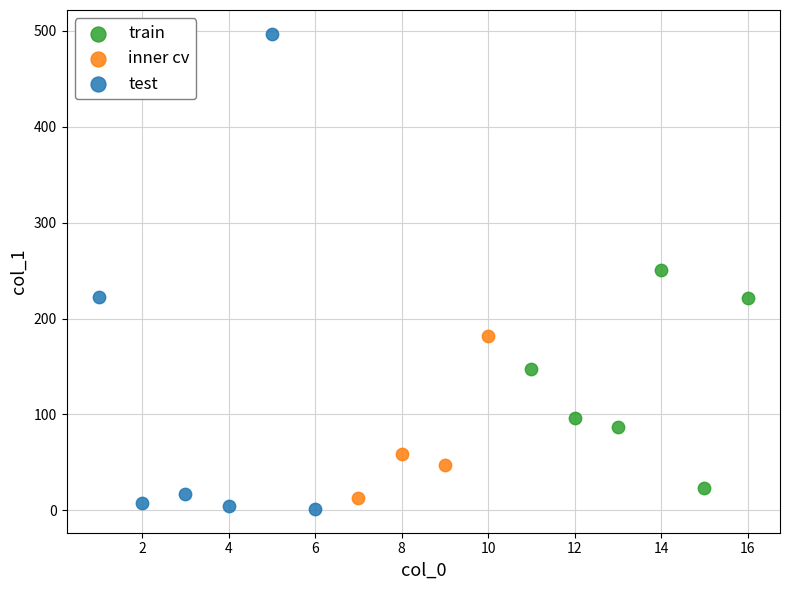

Which series has the widest spread of Y values?

test